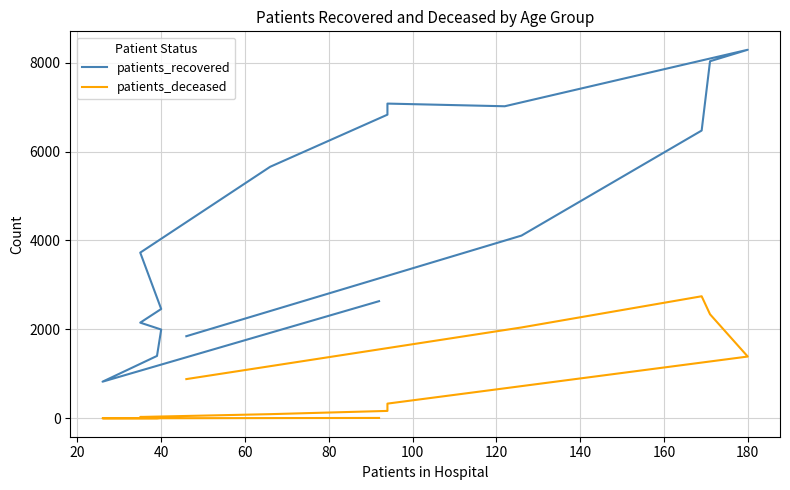

What is the minimum value for patients_deceased?

3